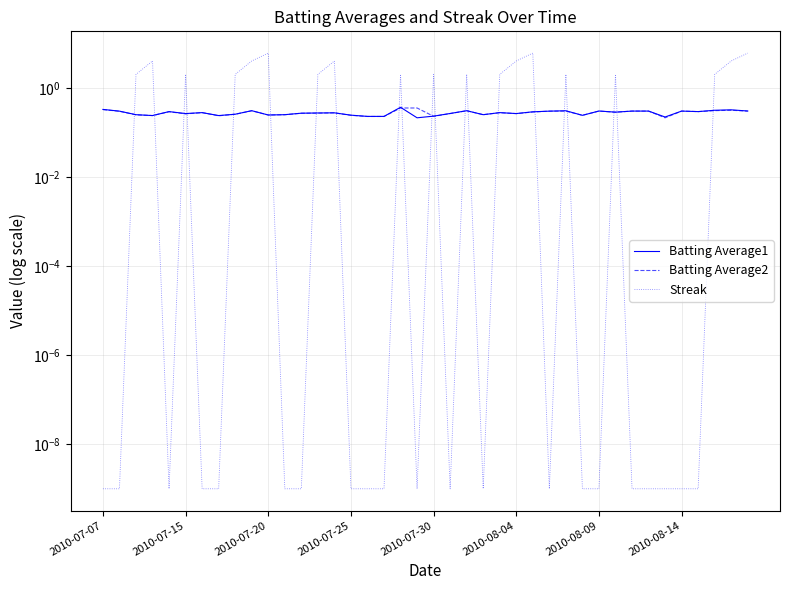

Is the value of Batting Average1 at 25 greater than the value of Batting Average2 at 33?

No